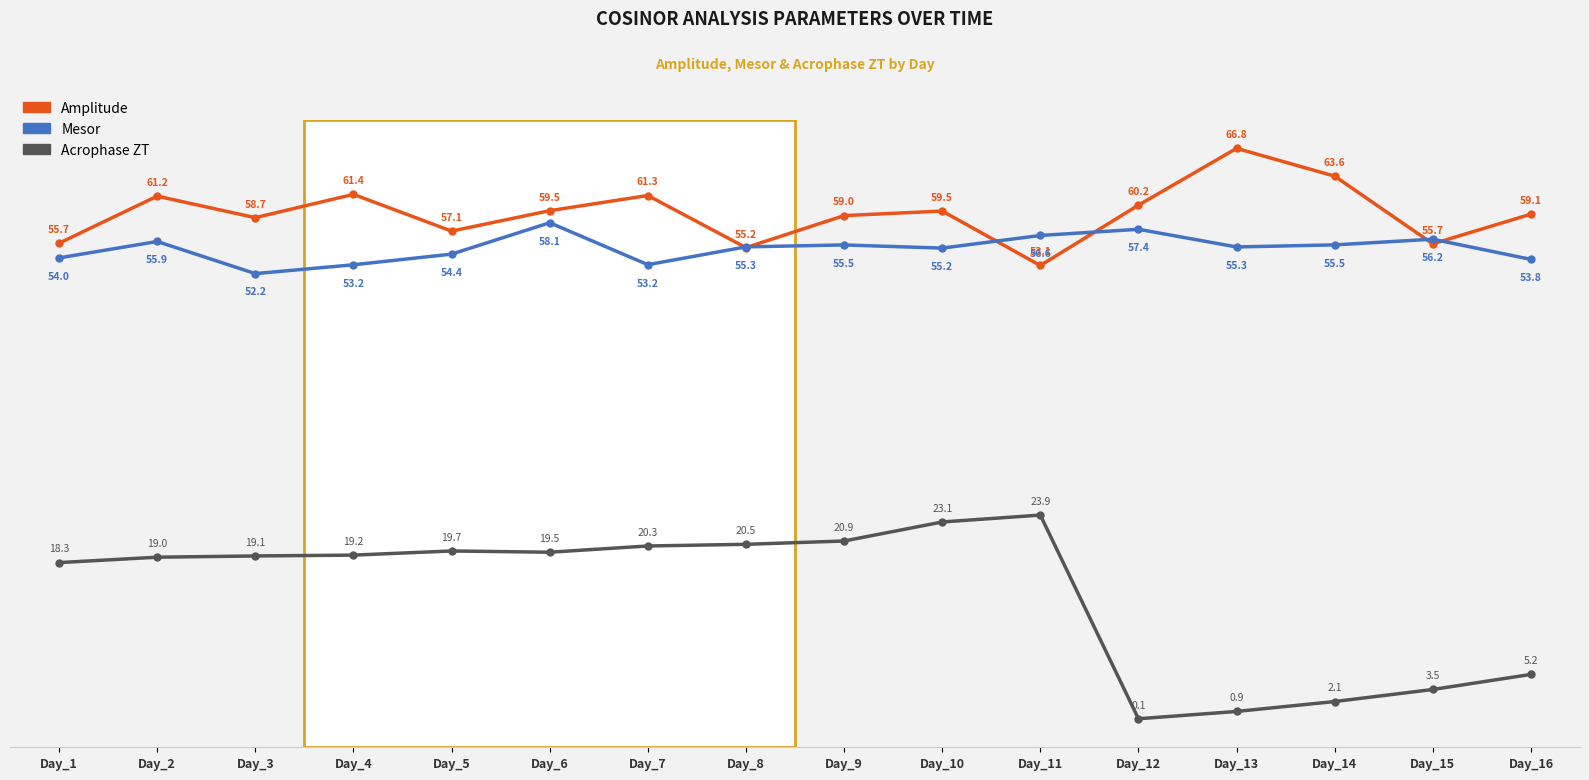

What is the spread (max minus min) of values at Day_1?

37.4